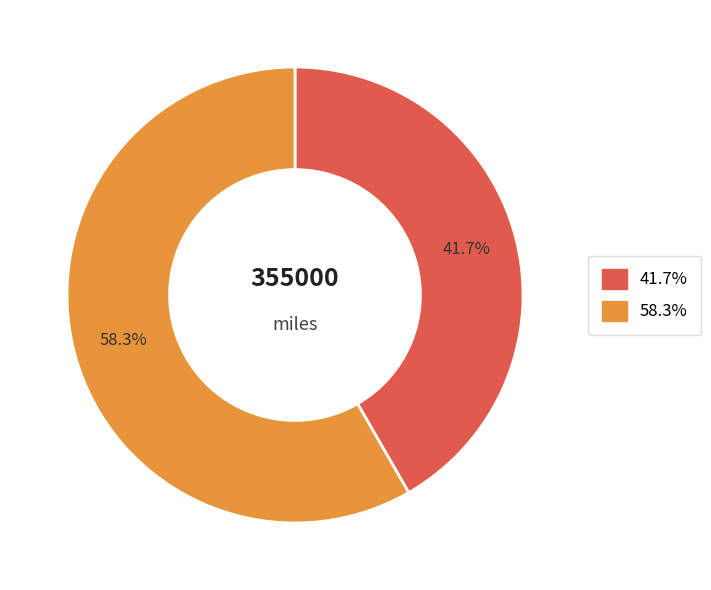

Is there a majority slice in this chart?

Yes